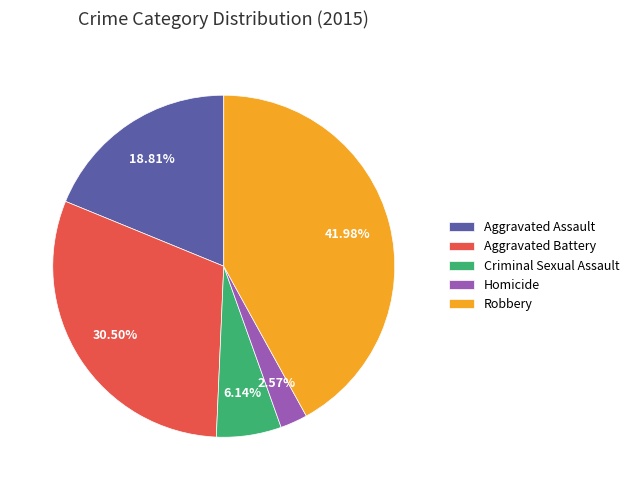

To the nearest percent, what is the difference between the largest and smallest slice percentages?

39%